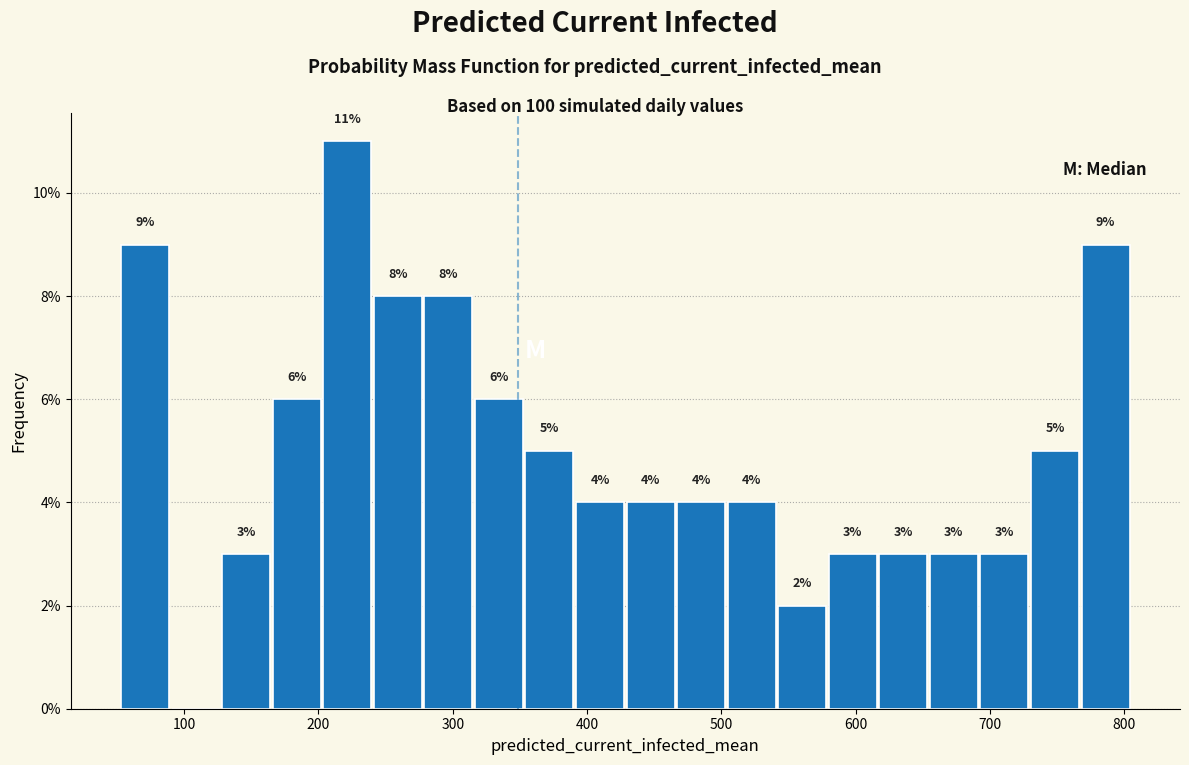

Read against the x-axis, roughly where is the centre of the tallest bar?

220